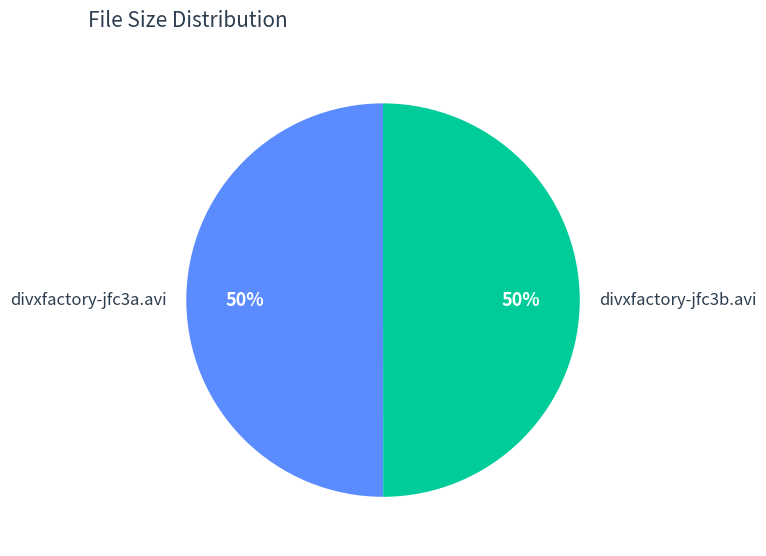

True or false: divxfactory-jfc3a.avi accounts for 50% of the total.

True